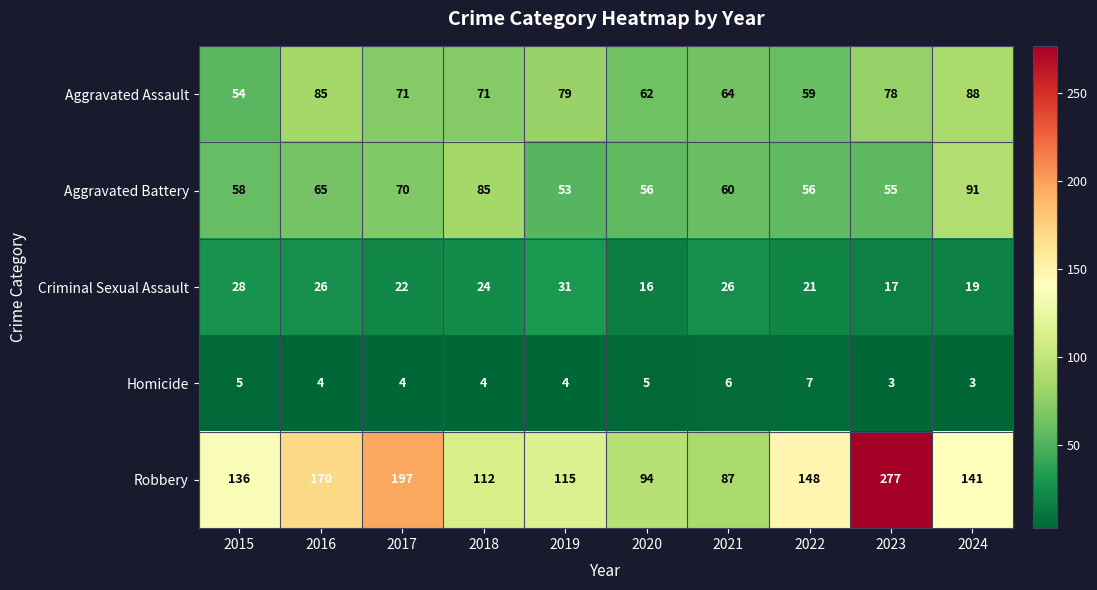

Rank the series by their maximum value, from highest to lowest.

Robbery, Aggravated Battery, Aggravated Assault, Criminal Sexual Assault, Homicide